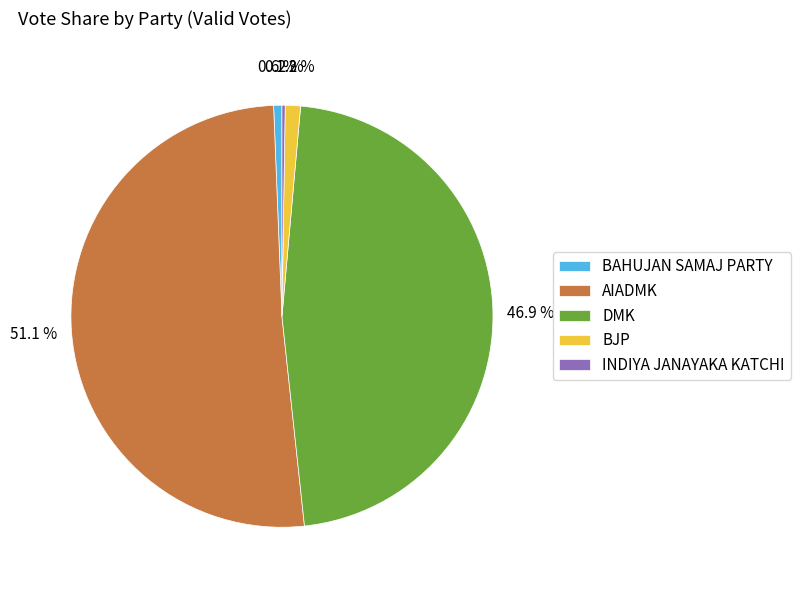

To the nearest percent, what is the average slice percentage?

20%